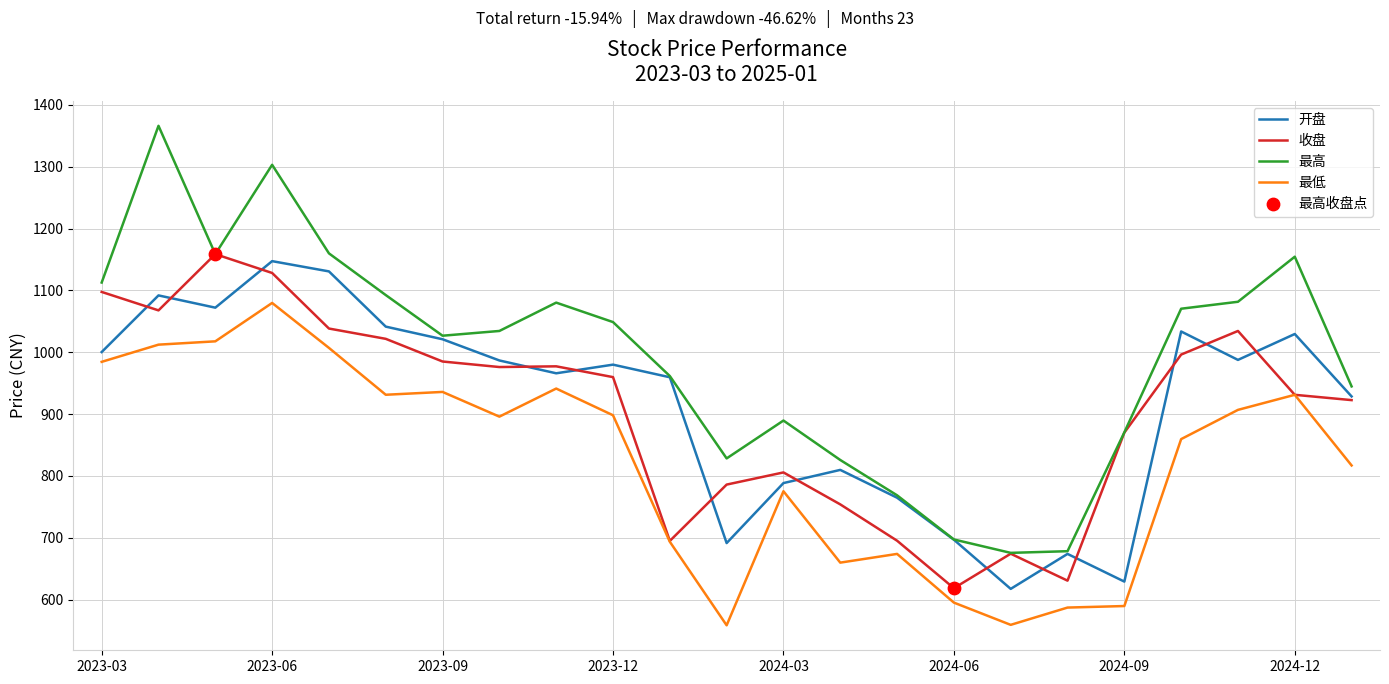

Which series has the widest spread of values?

最高